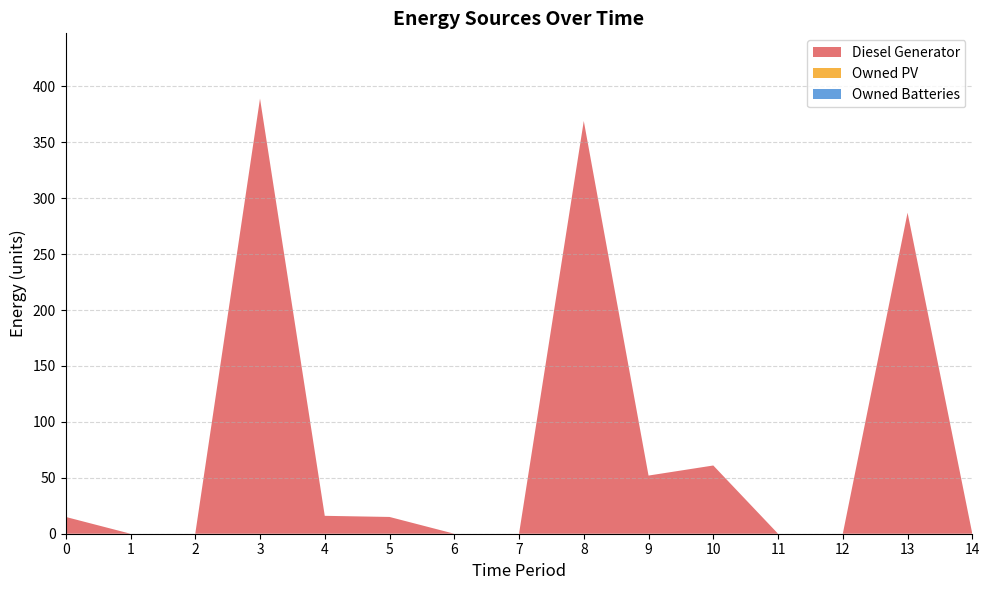

Reading left to right, what are all the values shown in this chart?

Diesel Generator: 15	0	0	389	16	15	0	0	369	52	61	0	0	287	0
Owned PV: 0	0	0	0	0	0	0	0	0	0	0	0	0	0	0
Owned Batteries: 0	0	0	0	0	0	0	0	0	0	0	0	0	0	0